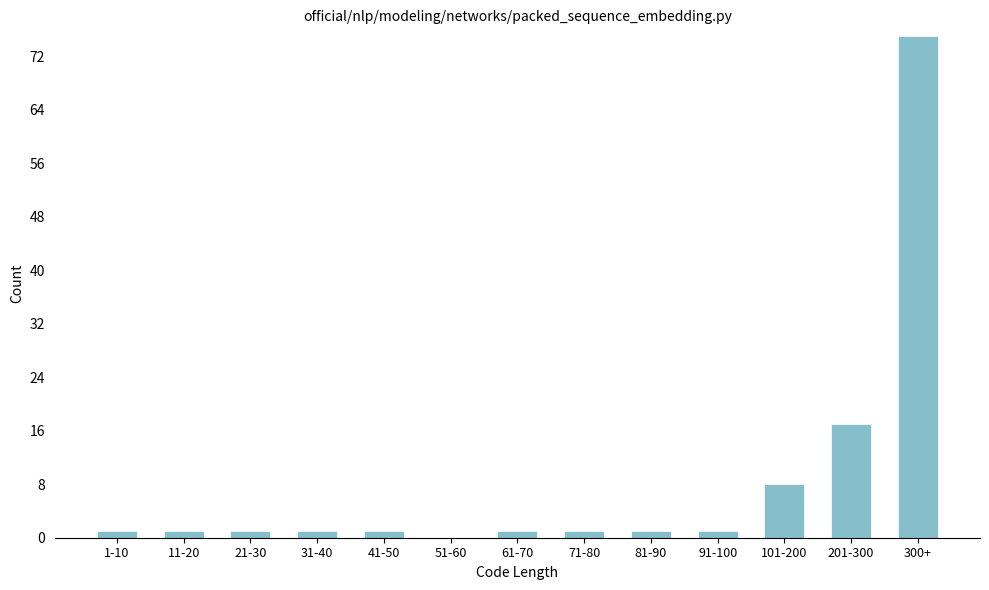

Reading left to right, transcribe all the data shown in this chart.

1-10=1	11-20=1	21-30=1	31-40=1	41-50=1	51-60=0	61-70=1	71-80=1	81-90=1	91-100=1	101-200=8	201-300=17	300+=75